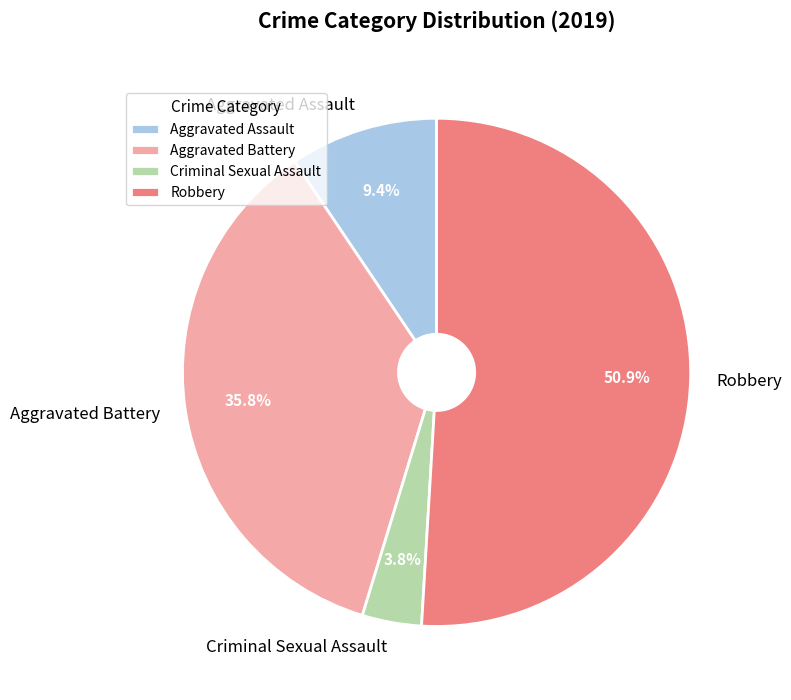

Do Aggravated Assault and Robbery together represent more than half of the pie?

Yes